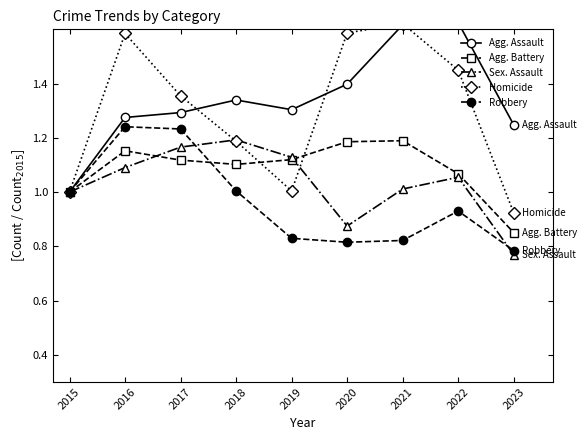

Which series has the largest range (max minus min)?

Homicide